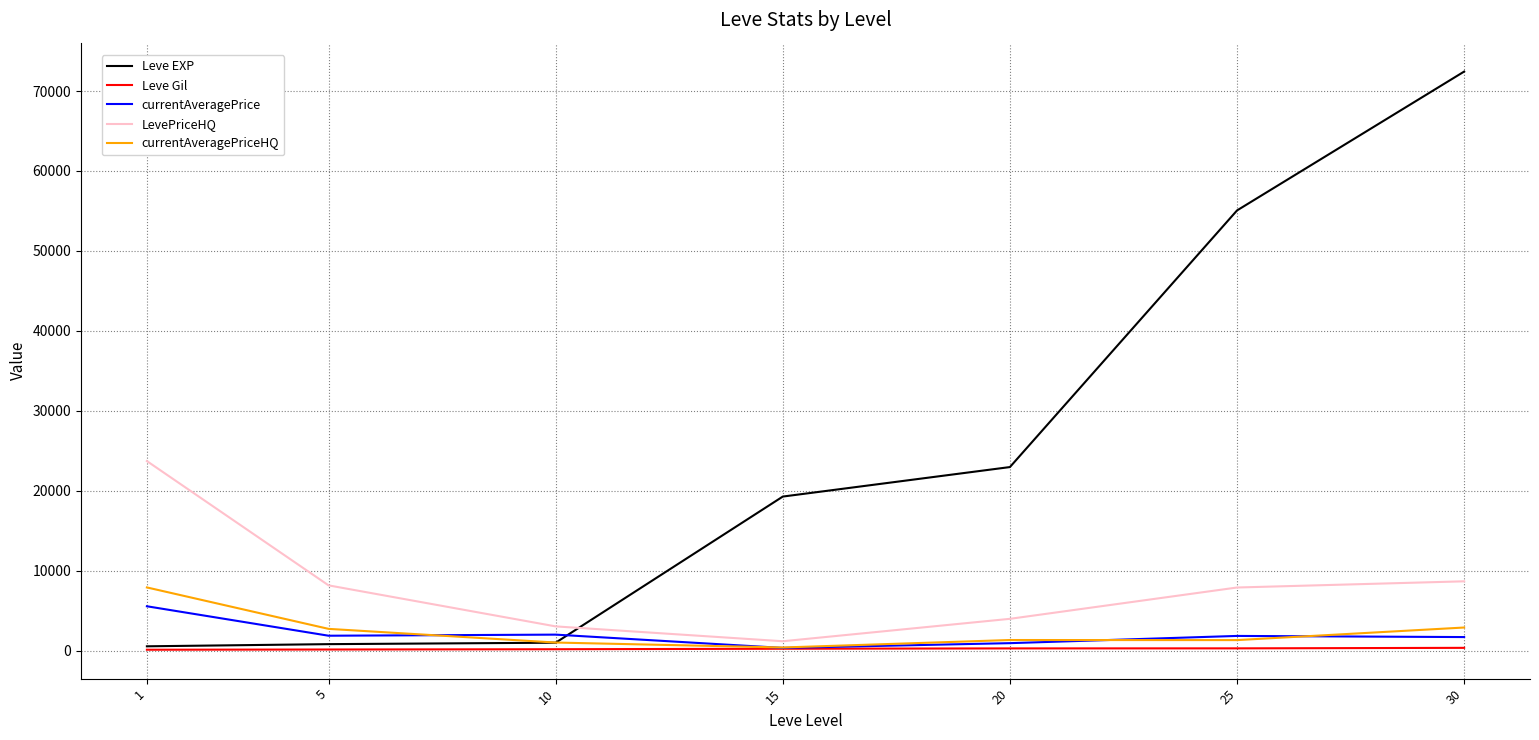

What value does the Leve EXP series have at 20?

22960.0